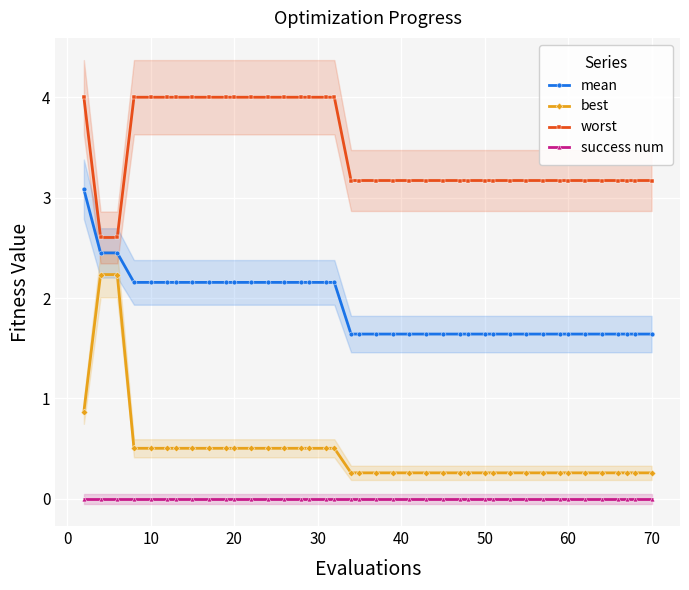

True or false: worst and success num intersect in this chart.

False